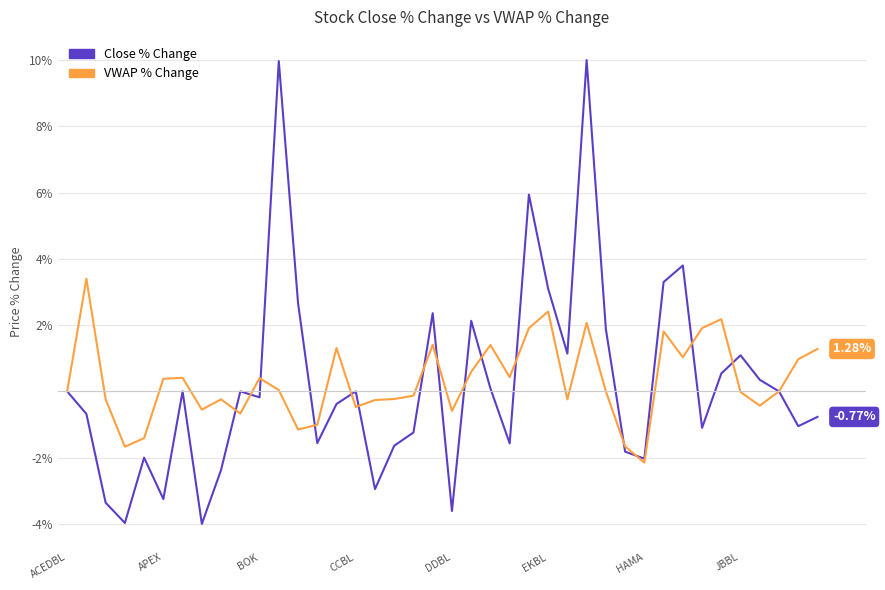

Rank the series by their maximum value, from highest to lowest.

Close % Change, VWAP % Change